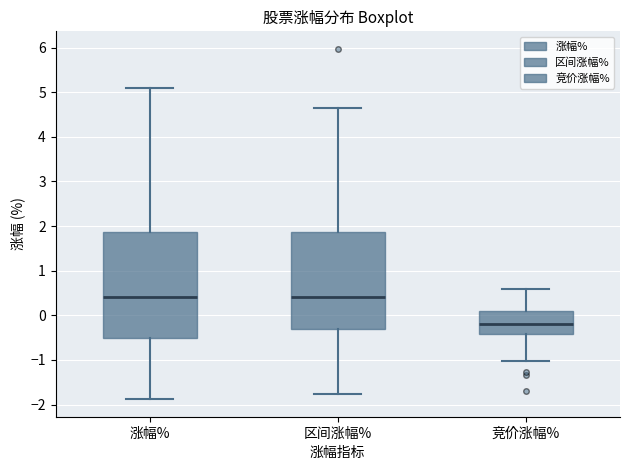

Reading left to right, read every box against the y-axis: the position of its median line, the range the box covers, and the ends of its whiskers. The values are not printed on the chart, so give them approximately, as read against the axis.

涨幅%: median 0.4, box -0.5 to 1.9, whiskers -1.9 to 5.1
区间涨幅%: median 0.4, box -0.3 to 1.9, whiskers -1.8 to 4.7
竞价涨幅%: median -0.2, box -0.4 to 0.1, whiskers -1.0 to 0.6